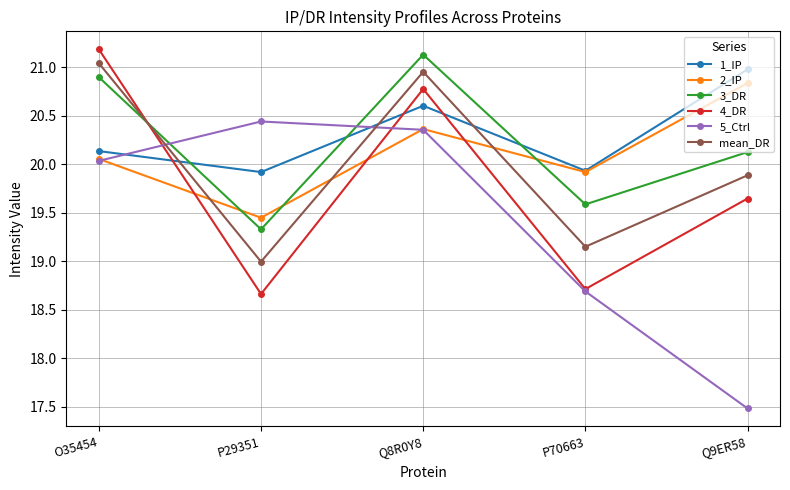

Where is mean_DR nearest to the value 20?

Q9ER58